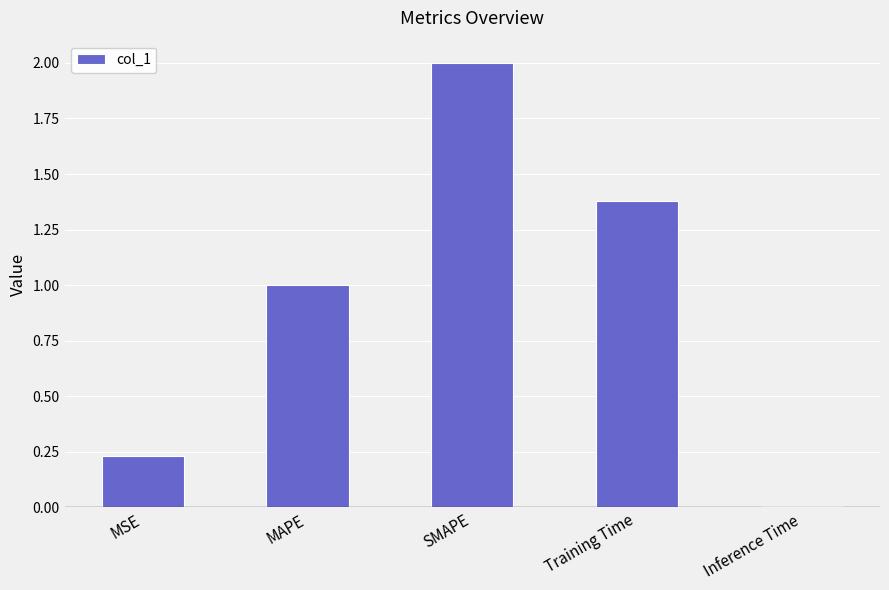

Is it true that the value at MAPE is 0.3?

False